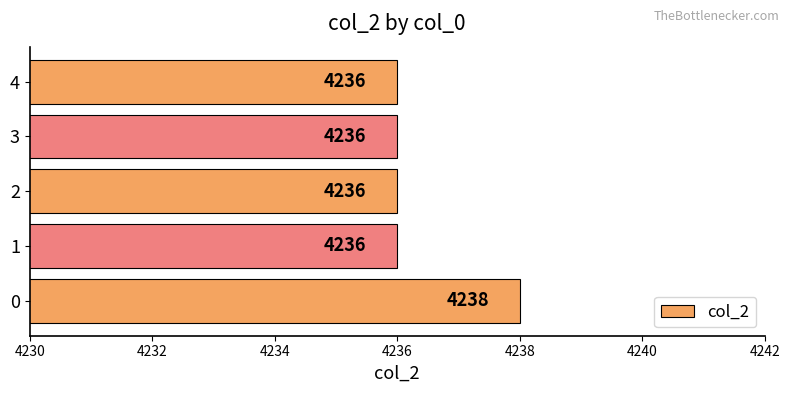

How many values are between 4236 and 4237?

4